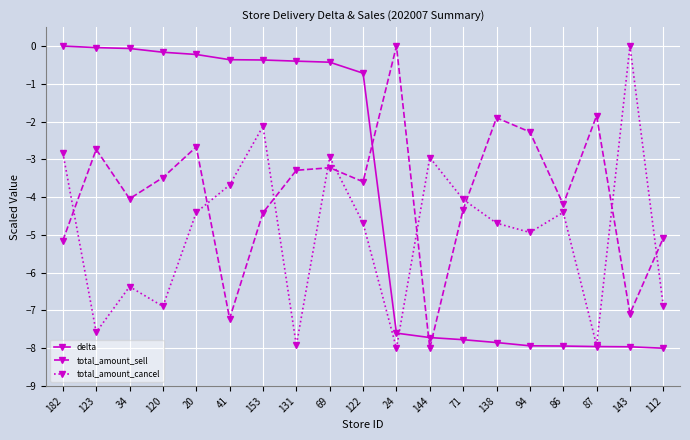

The value of delta at 86 is -7.9. True or false?

True